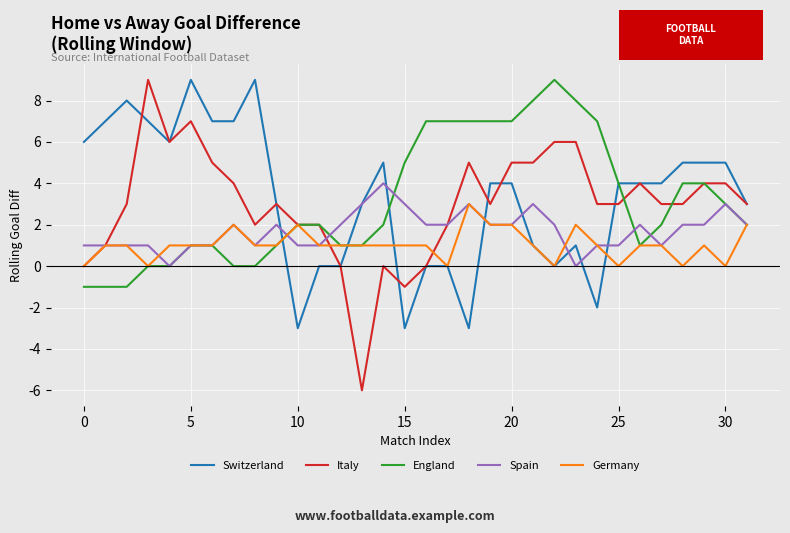

Which series has the largest range (max minus min)?

Italy